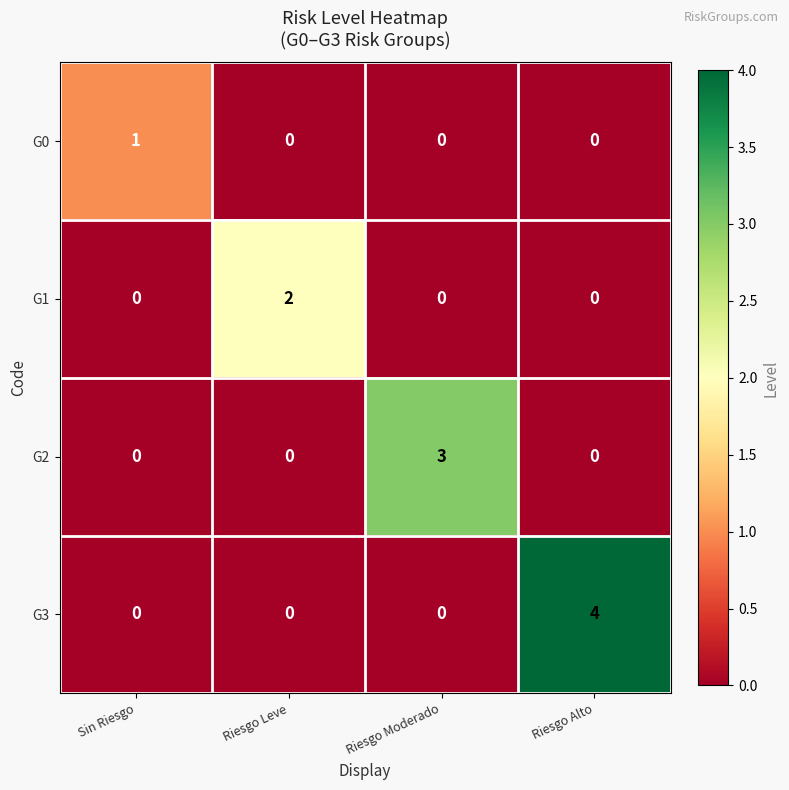

Which series has the widest spread of values?

G3